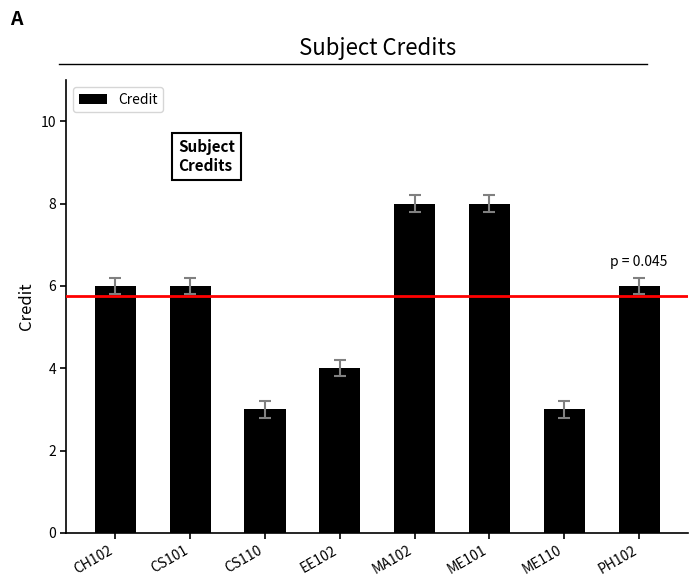

What is the difference between the maximum and minimum values?

5